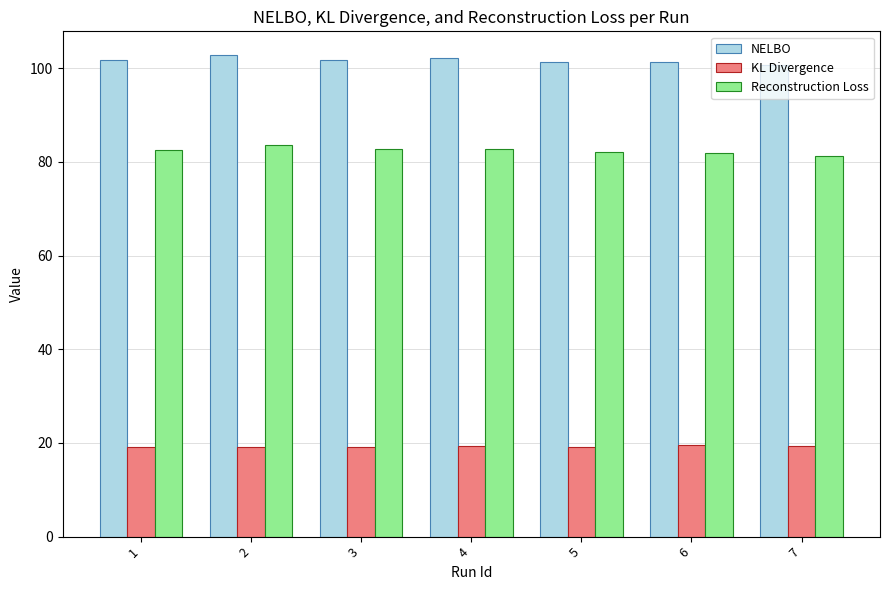

At 7, list the series in order from smallest to largest.

KL Divergence, Reconstruction Loss, NELBO